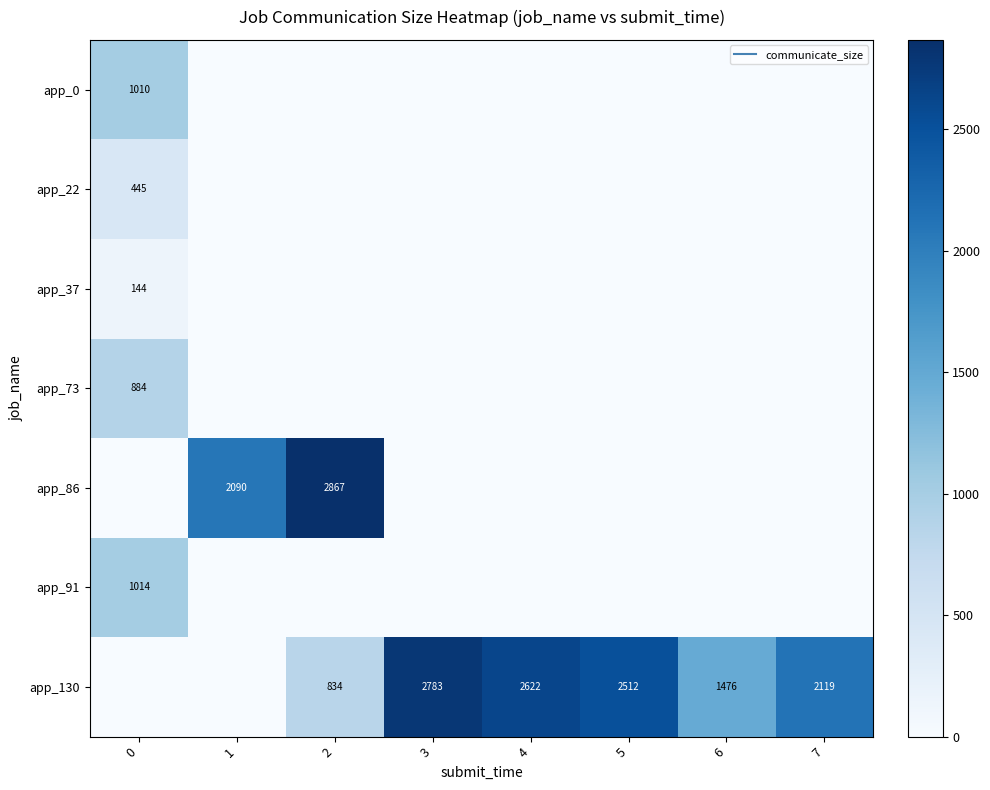

What is the maximum value shown in the chart?

2867